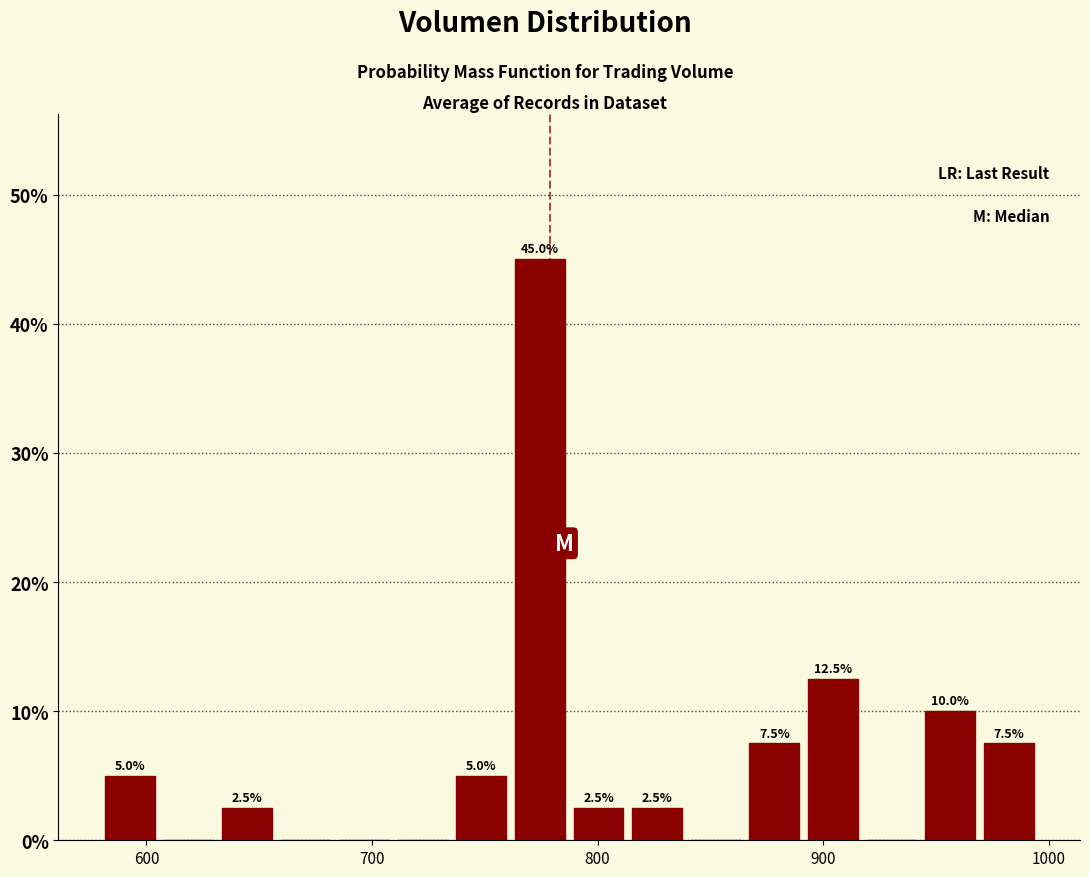

Around what value on the x-axis is the tallest bar? Give the approximate position of its centre, as read against the axis.

770